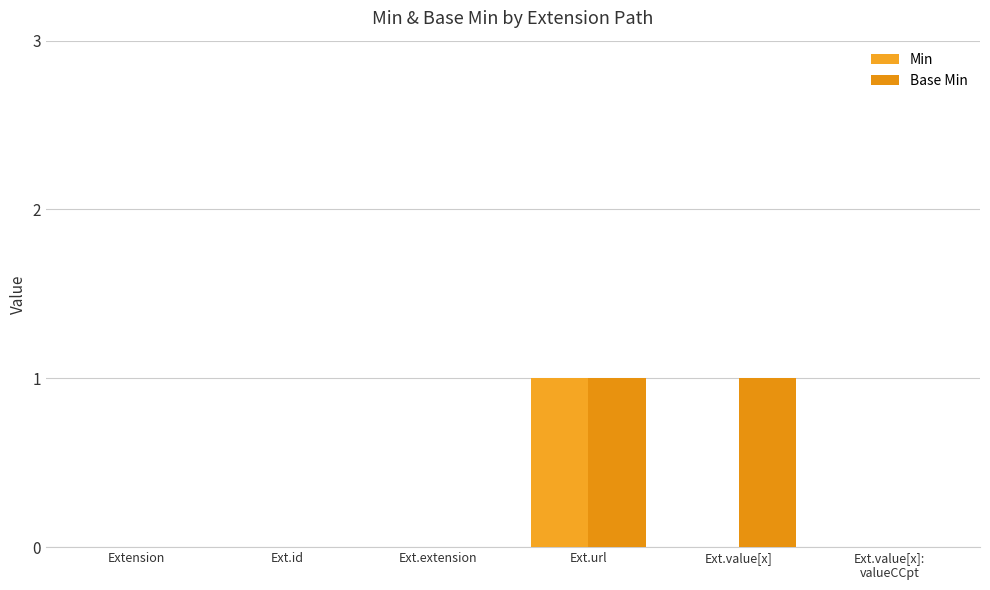

Is the value of Base Min at Ext.extension greater than the value of Min at Ext.value[x]:
valueCCpt?

No